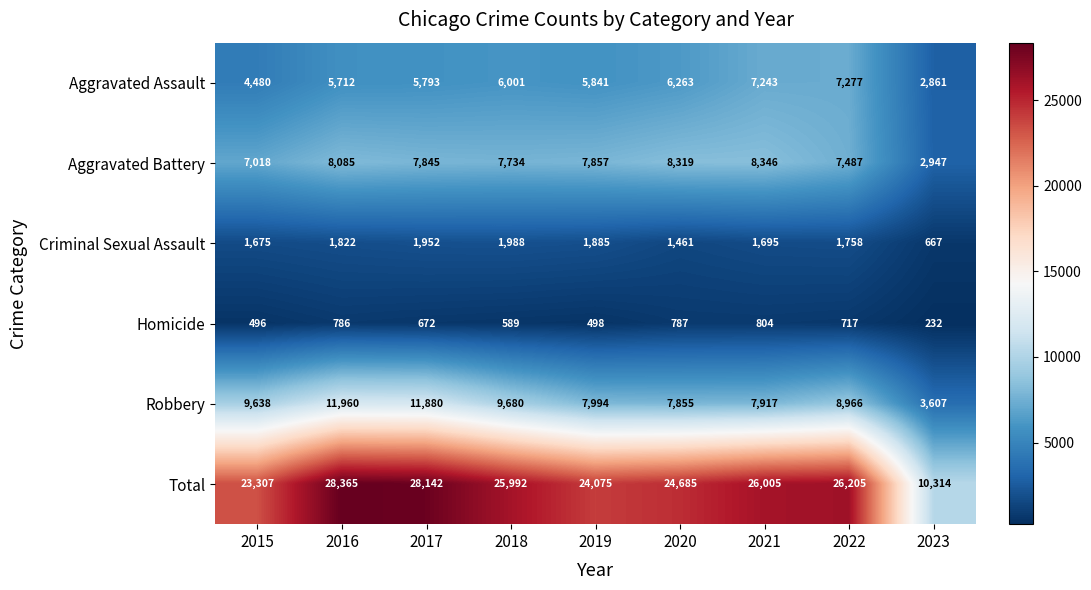

At 2021, list the series in order from smallest to largest.

Homicide, Criminal Sexual Assault, Aggravated Assault, Robbery, Aggravated Battery, Total